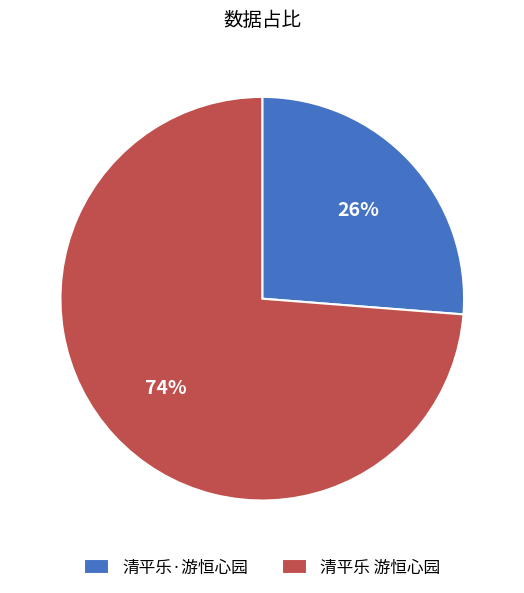

The 清平乐 游恒心园 slice represents 74% of the pie. True or false?

True